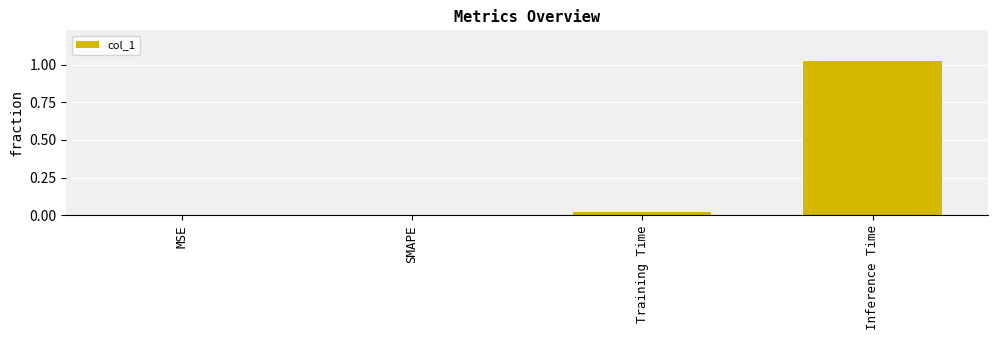

Is it true that the value at Inference Time is 0.5?

False